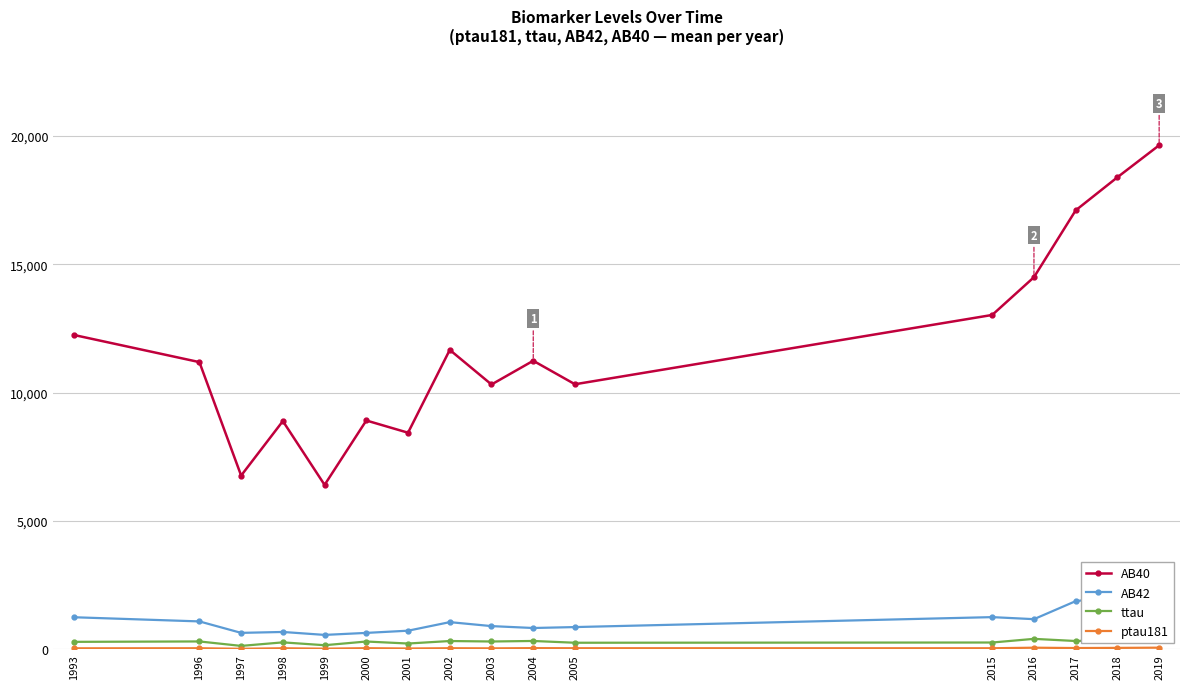

Which series has the widest spread of values?

AB40